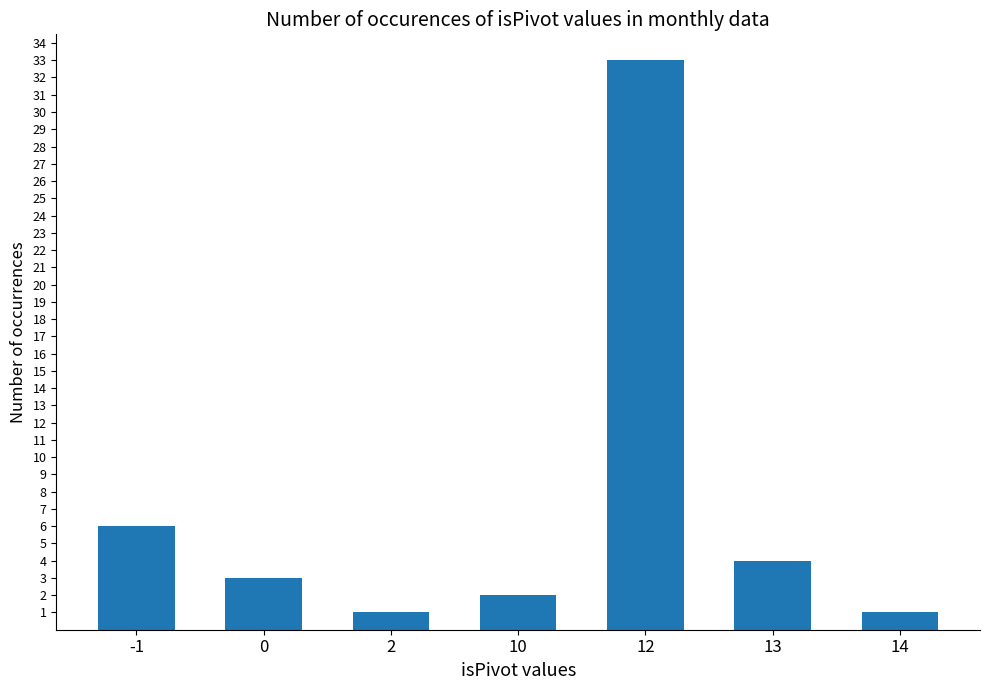

What is the greatest value displayed?

33